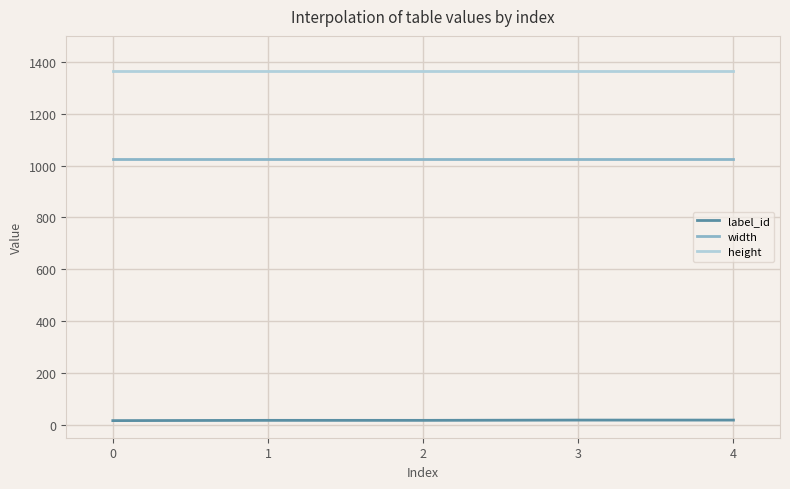

Is the value of height at 2 greater than the value of label_id at 3?

Yes